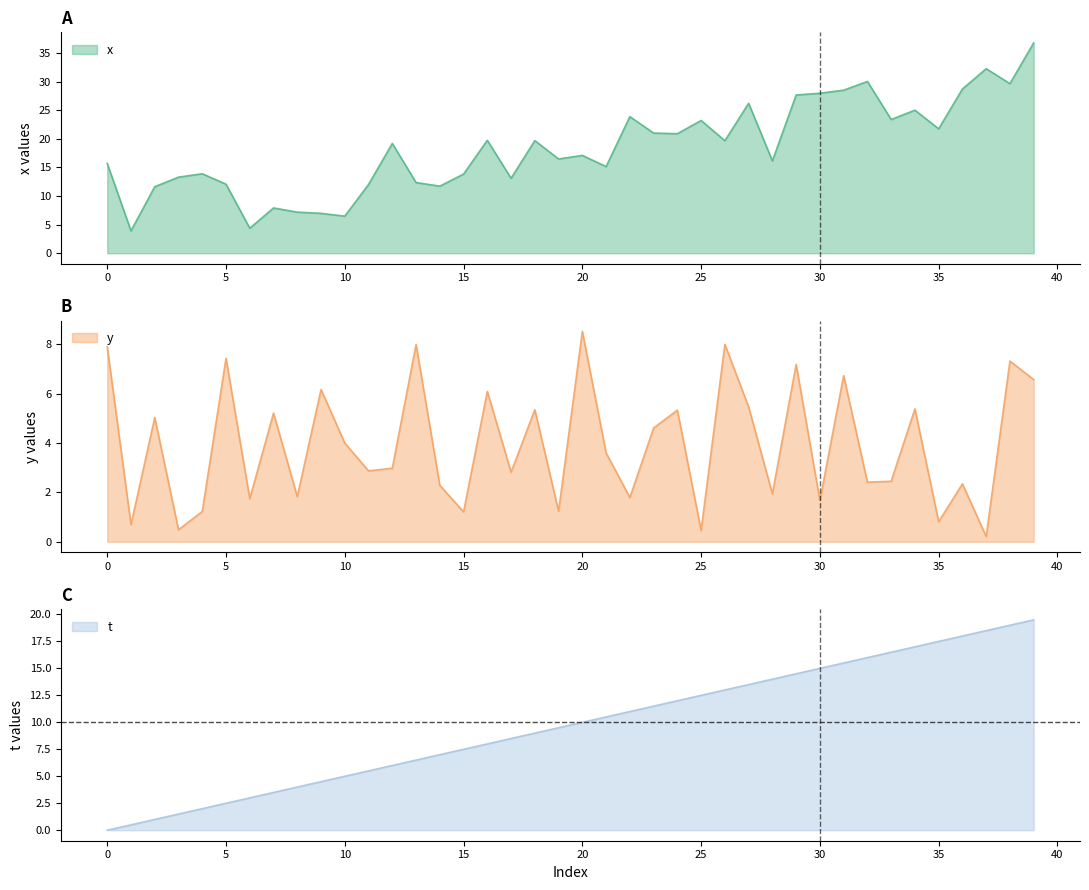

Is the value of t at 19 greater than the value of y at 22?

Yes